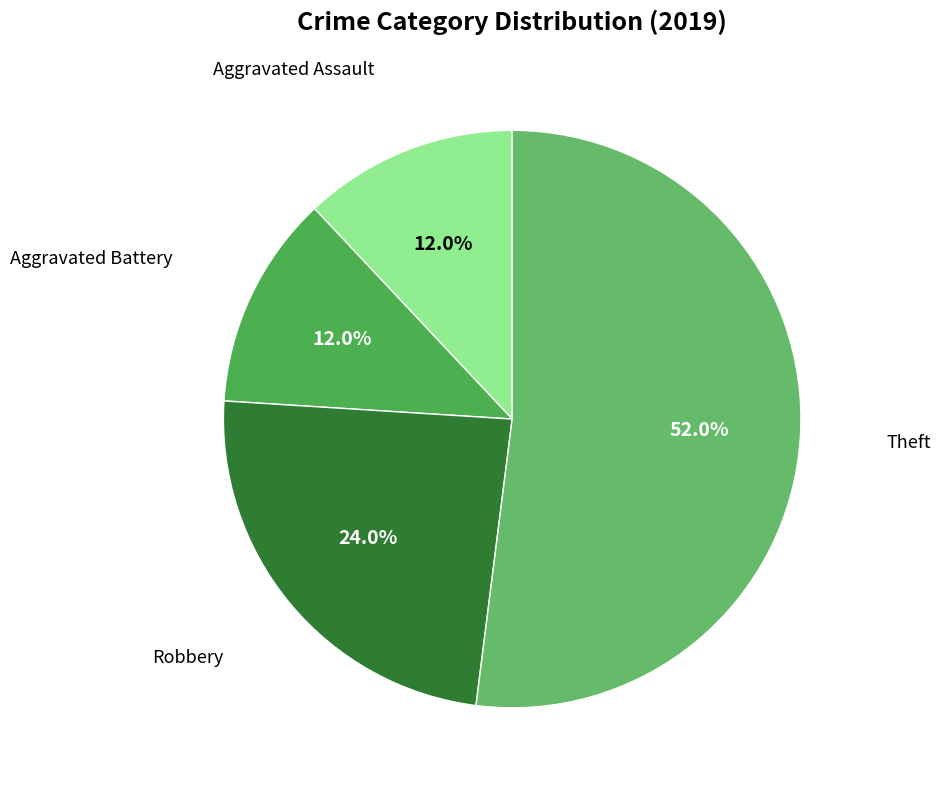

Which category accounts for the majority?

Theft